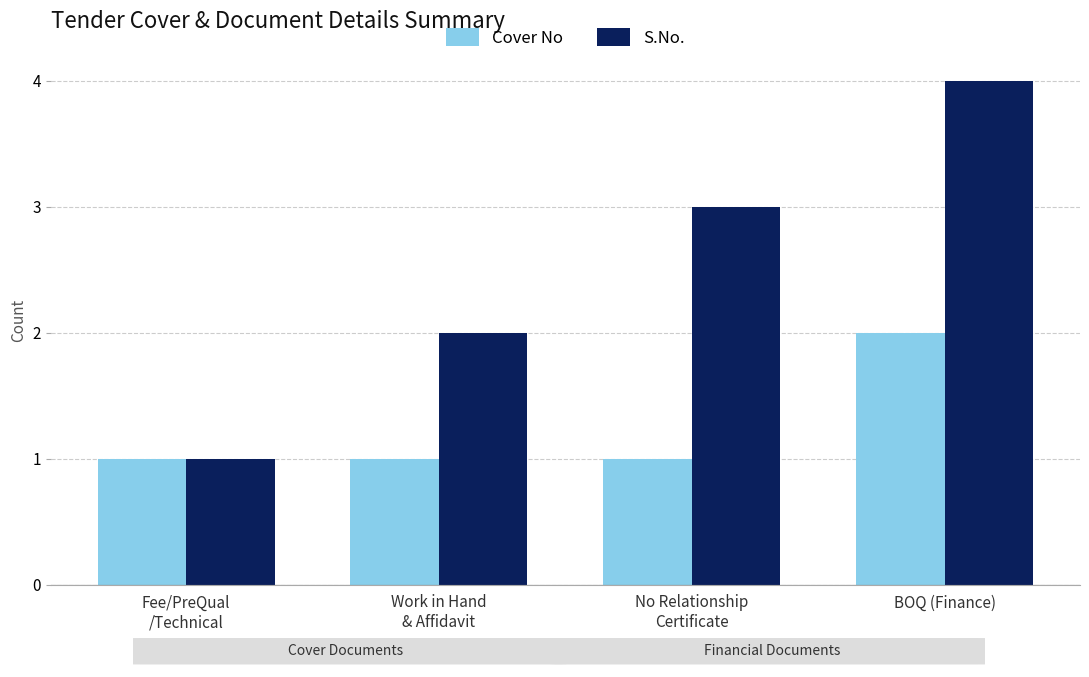

The value of S.No. at Work in Hand
& Affidavit is 2. True or false?

True